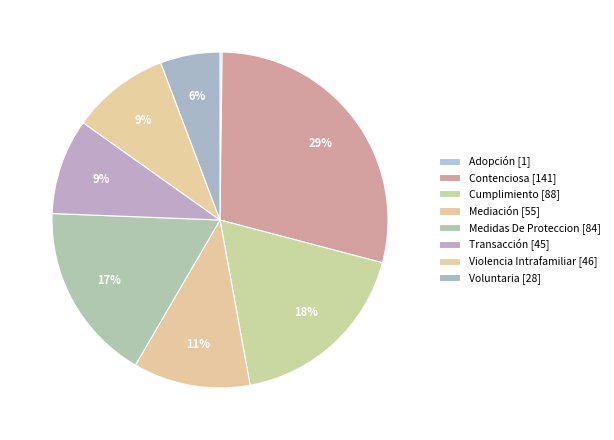

To the nearest percent, what is the difference between the Contenciosa and Cumplimiento slice percentages?

11%